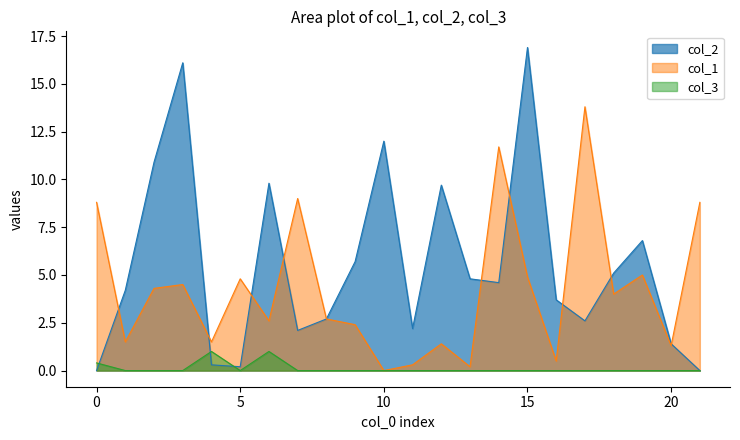

What value does the col_2 series have at 14?

4.6